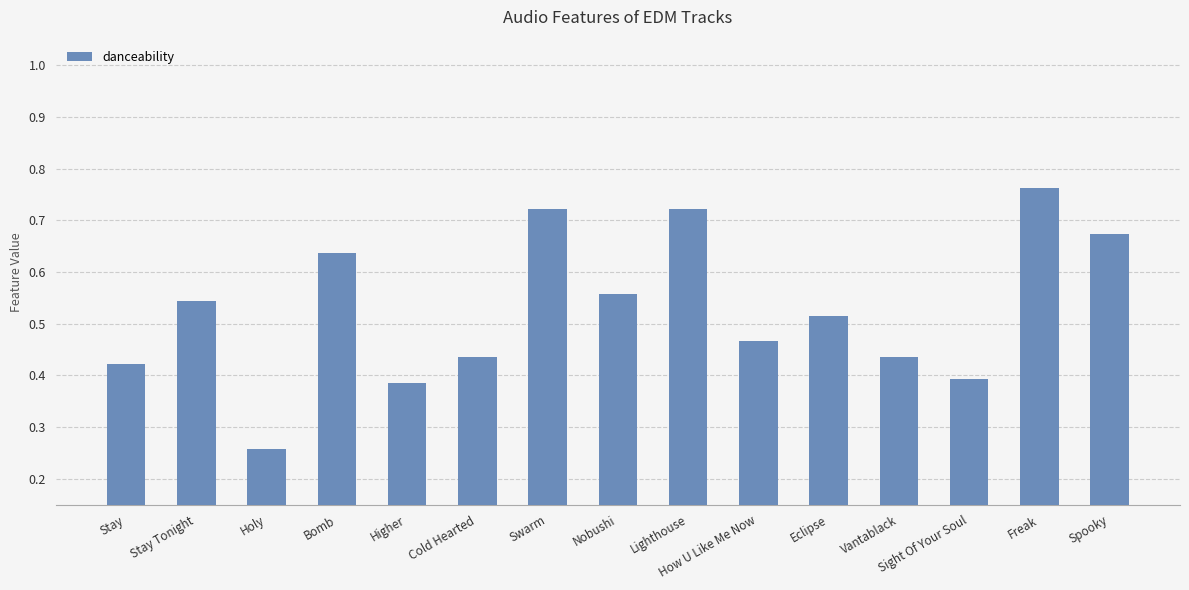

Which category has the highest value across all series?

Freak